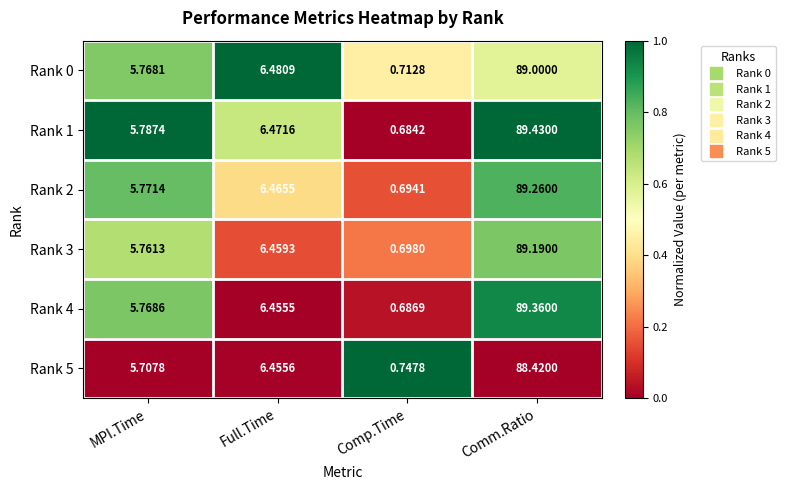

At which label is Rank 2 closest to 44?

Full.Time